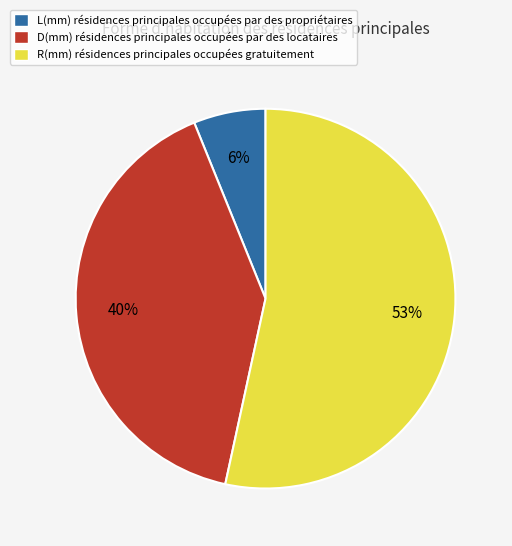

Between D(mm) résidences principales occupées par des locataires and L(mm) résidences principales occupées par des propriétaires, which is larger?

D(mm) résidences principales occupées par des locataires